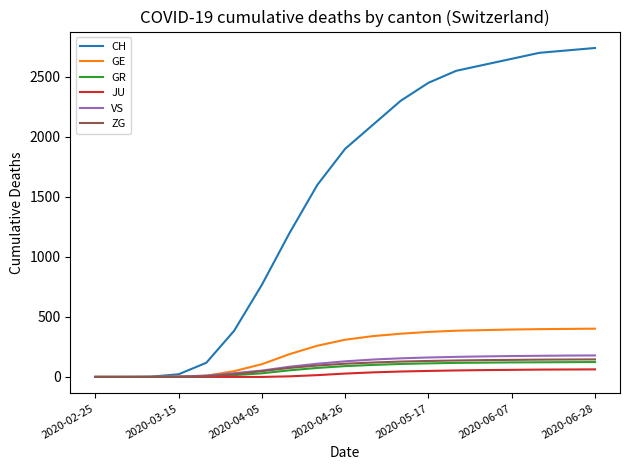

How many lines are shown in the chart?

6